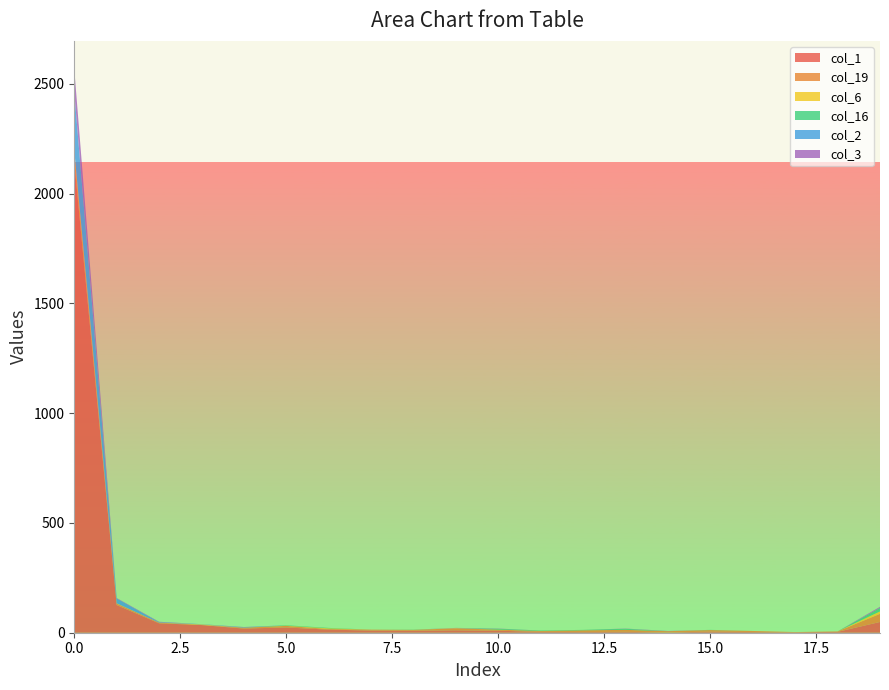

Reading left to right, what are all the values shown in this chart?

col_1: 2144	126	43	35	19	24	14	10	9	11	9	4	3	4	1	5	3	2	4	49
col_19: 42	7	3	1	4	7	3	4	4	9	5	4	8	9	6	7	5	1	2	37
col_6: 10	1	0	2	0	1	3	0	0	1	0	0	0	0	0	0	0	0	0	11
col_16: 0	0	0	0	0	2	2	0	1	0	4	2	2	5	0	1	0	0	0	16
col_2: 266	22	2	1	2	0	0	0	0	0	0	0	0	0	0	0	0	0	0	0
col_3: 105	2	2	0	1	0	0	0	0	1	1	0	0	1	1	0	0	0	0	5